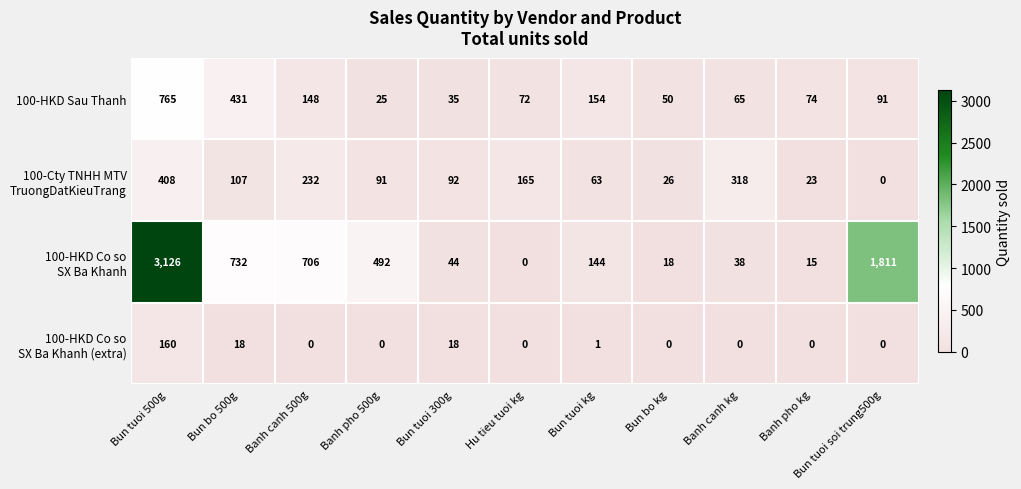

What is the total value across all series at Banh pho kg?

112